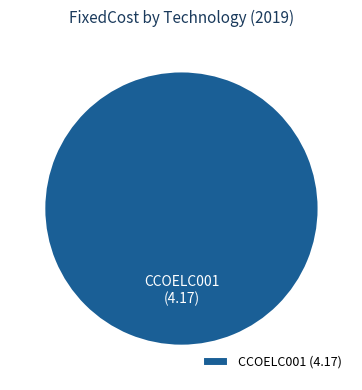

Does any single category account for the majority?

Yes